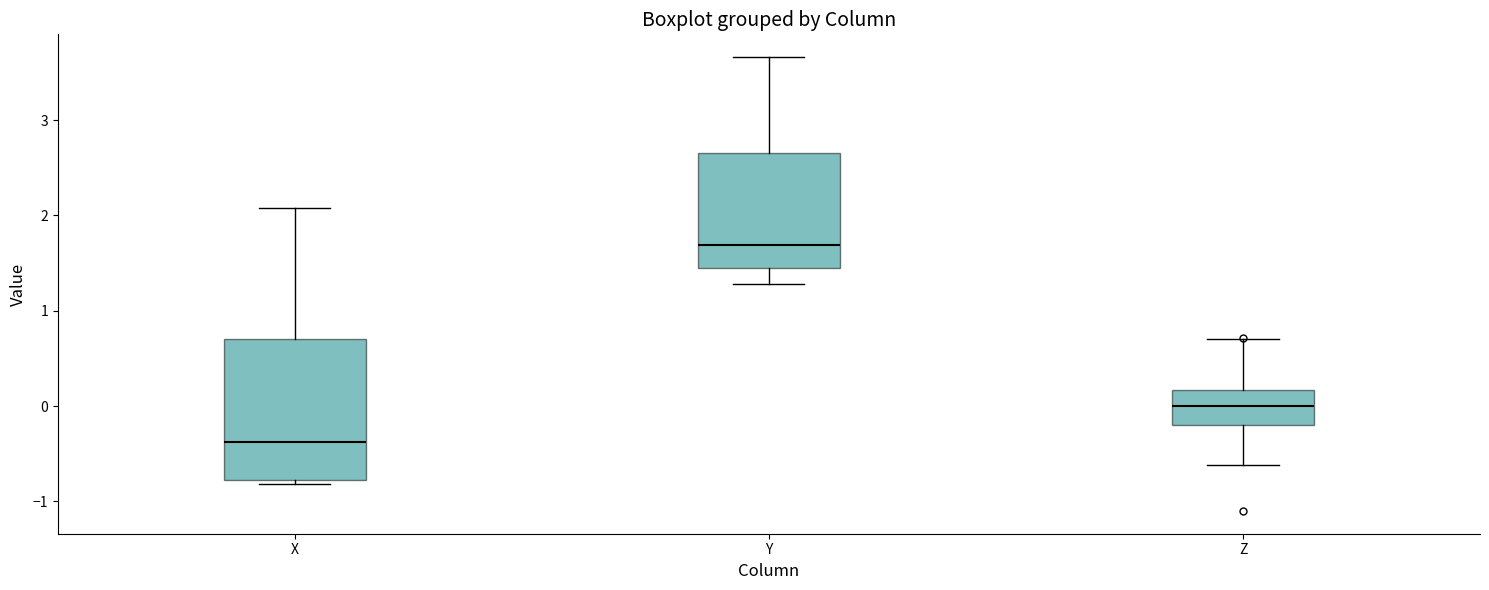

Reading left to right, transcribe this box plot: for each box, give where its median line is, the range the box spans, and where its two whiskers end, as read against the y-axis. The values are not printed on the chart, so give them approximately, as read against the axis.

X: median -0.4, box -0.8 to 0.7, whiskers -0.8 (just below the box's lower edge) to 2.1
Y: median 1.7, box 1.4 to 2.7, whiskers 1.3 to 3.7
Z: median 0.0, box -0.2 to 0.2, whiskers -0.6 to 0.7